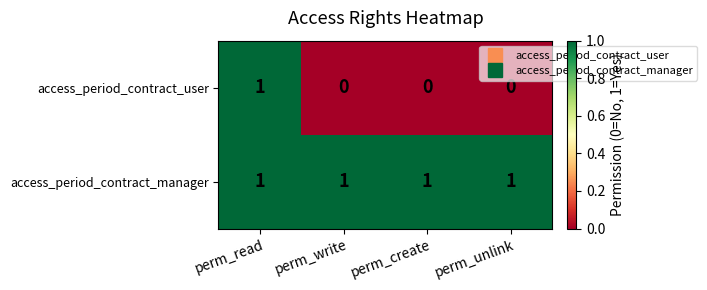

At how many categories does at least one series exceed 0?

4